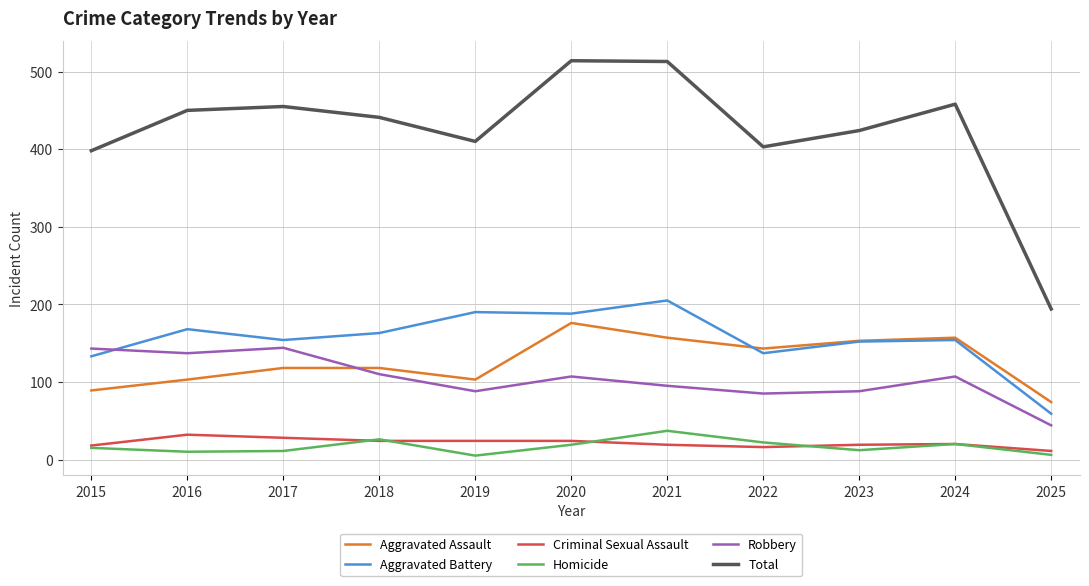

How many intersections are there between Aggravated Assault and Robbery?

1